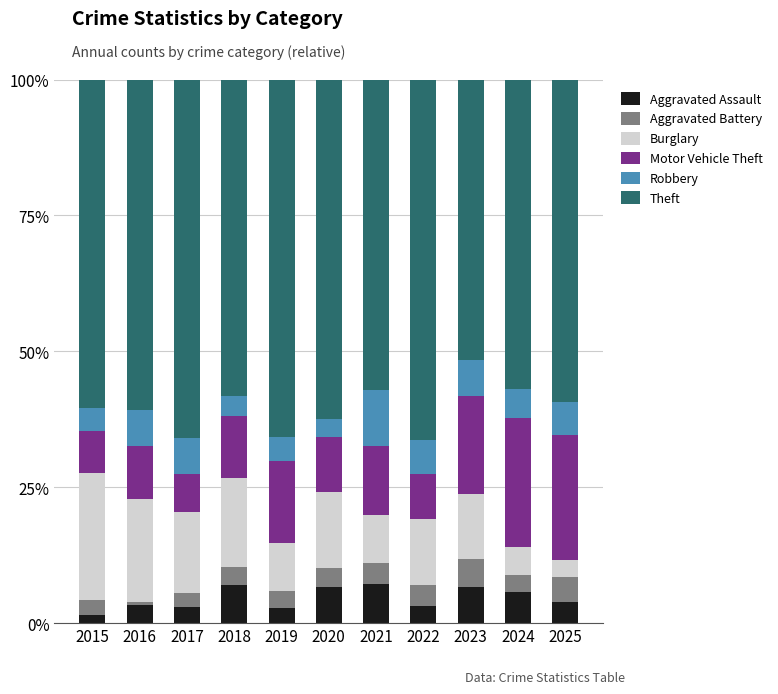

What is the difference between the maximum and minimum values in the Aggravated Assault series?

5.6